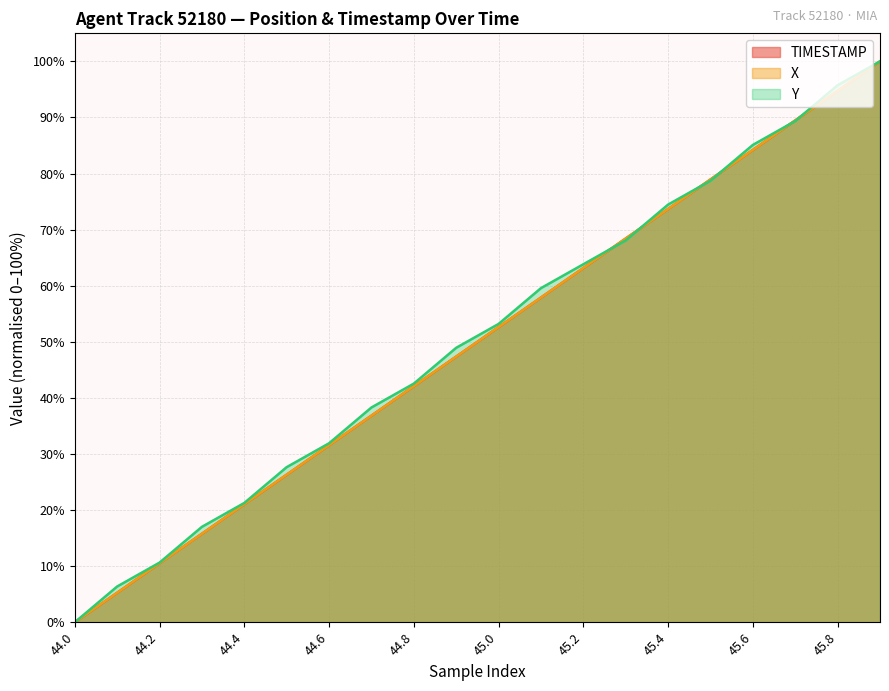

What is the label of the 19th point from the right?

44.1